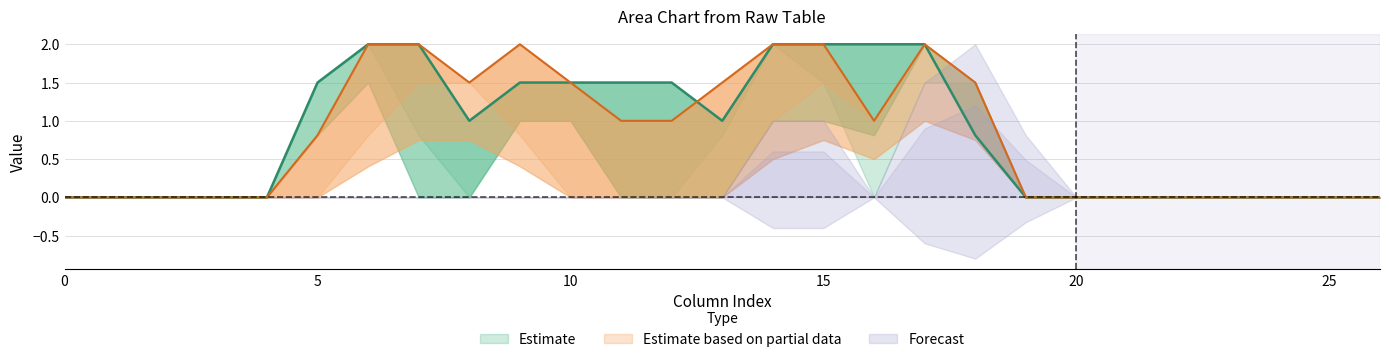

At which category is the sum across all series the highest?

17